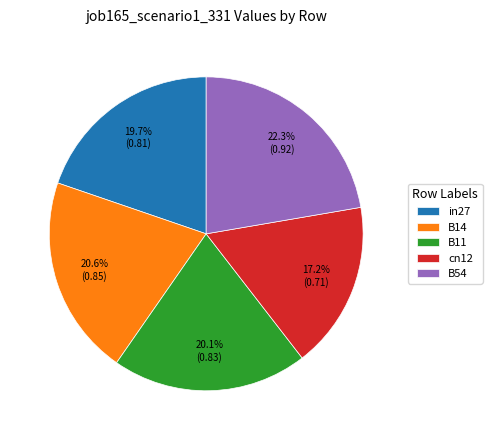

What portion of the pie excludes B14?

79.4%